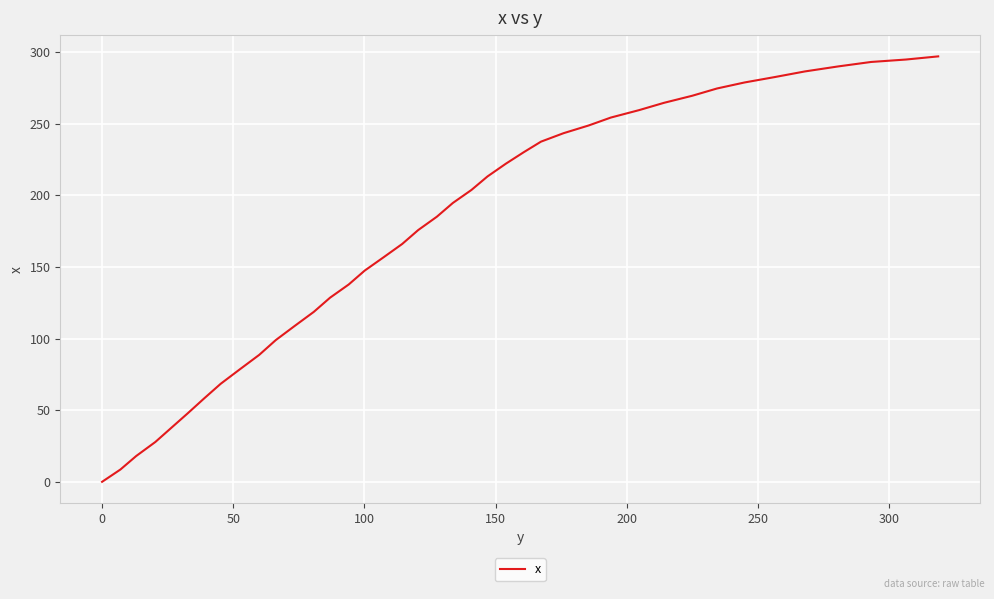

What is the maximum value shown in the chart?

296.9